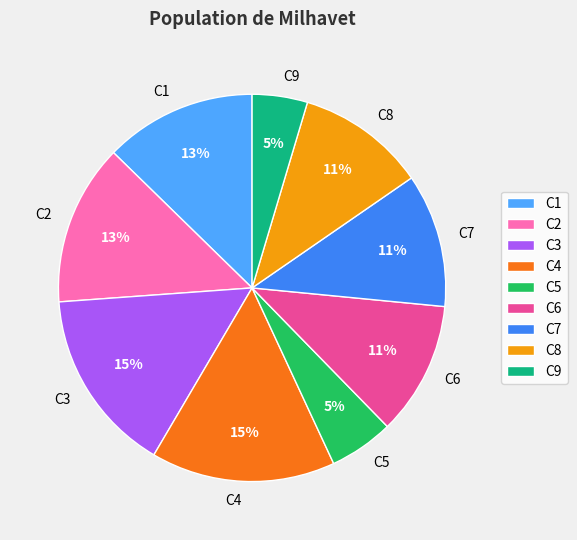

To the nearest percent, what is the combined percentage of C9 and C7?

16%